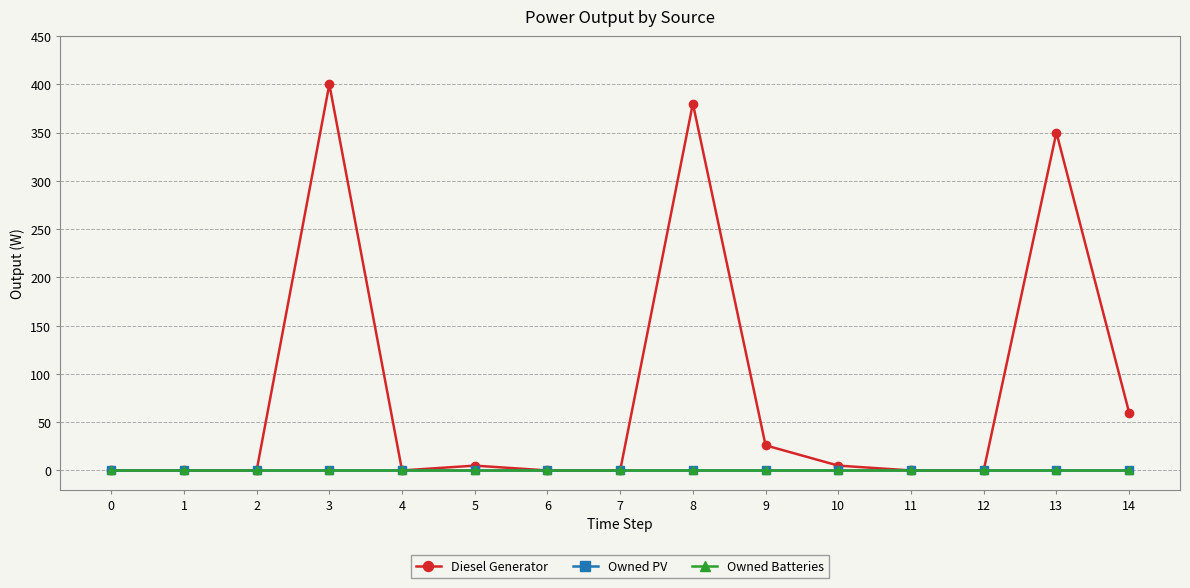

Does the chart have visible grid lines?

Yes